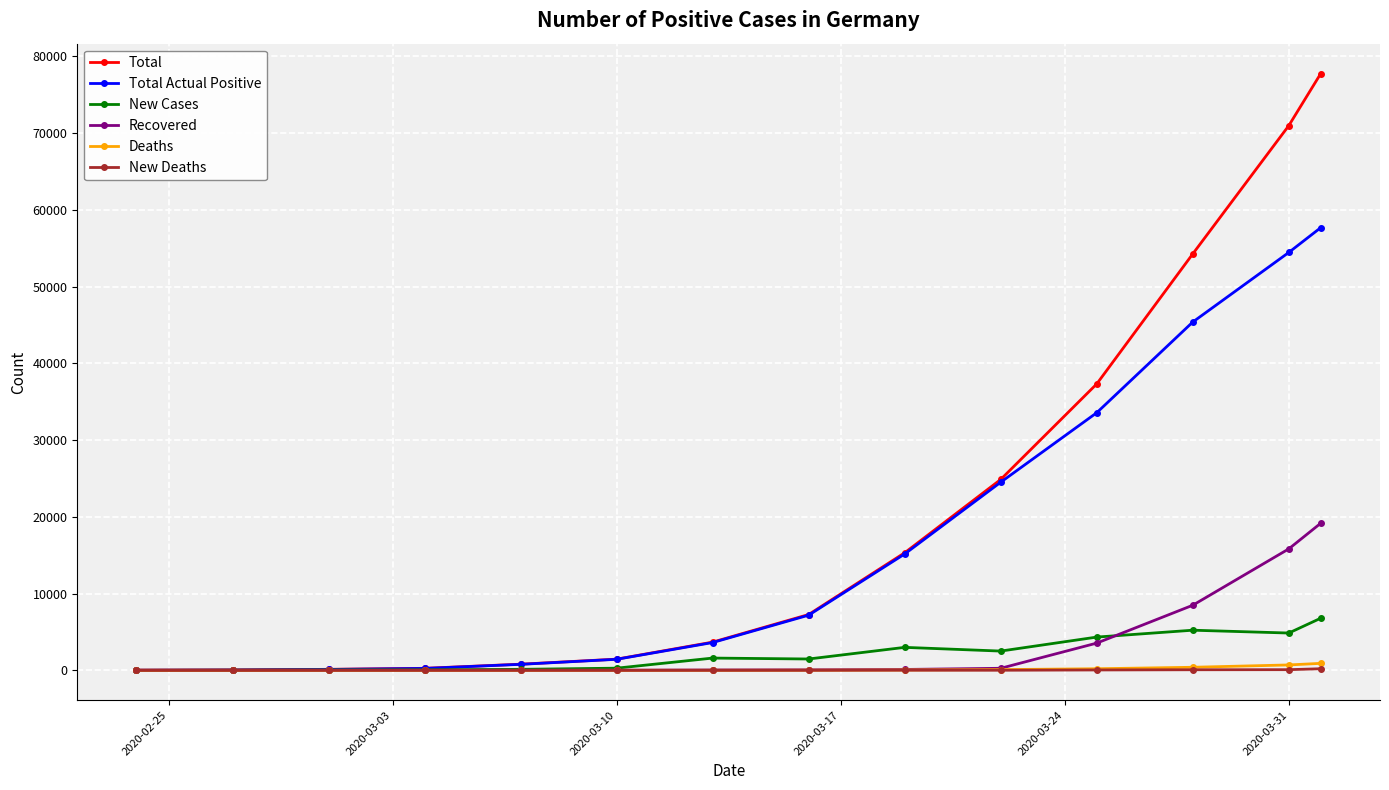

Which series has the largest total across all categories?

Total